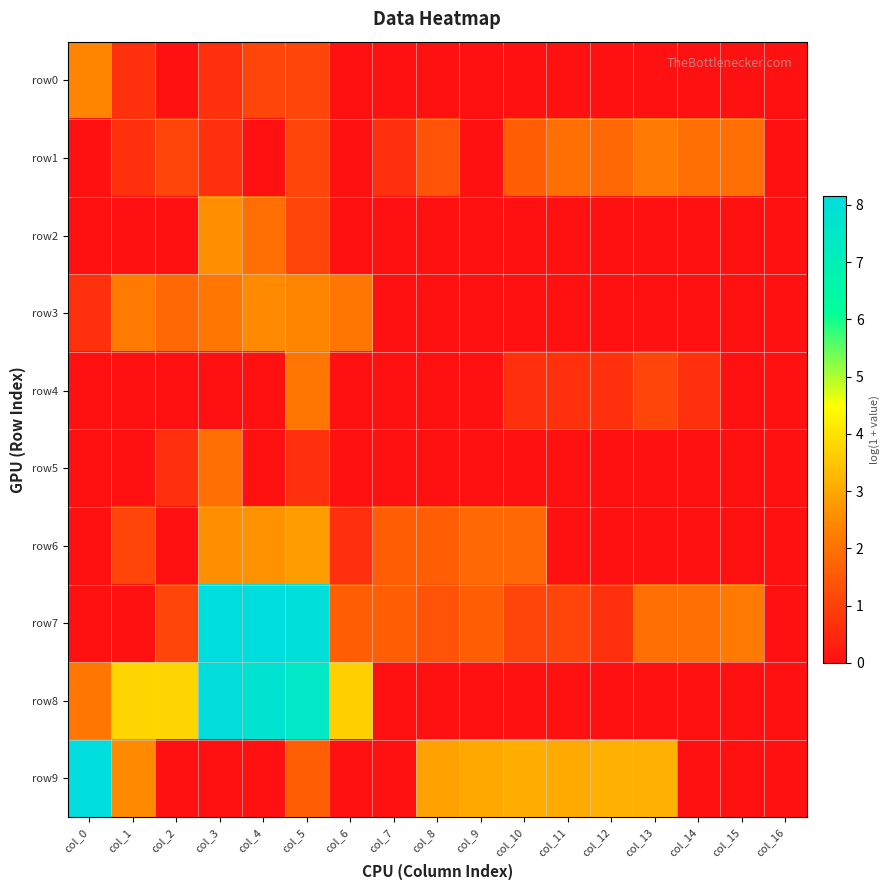

Which series changed the most between col_3 and col_16?

row7